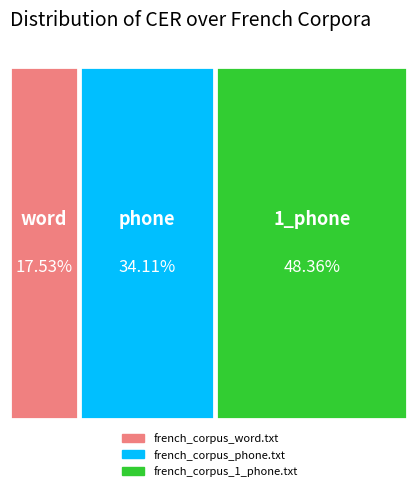

Is it true that french_corpus_word.txt is 25% of the pie?

False